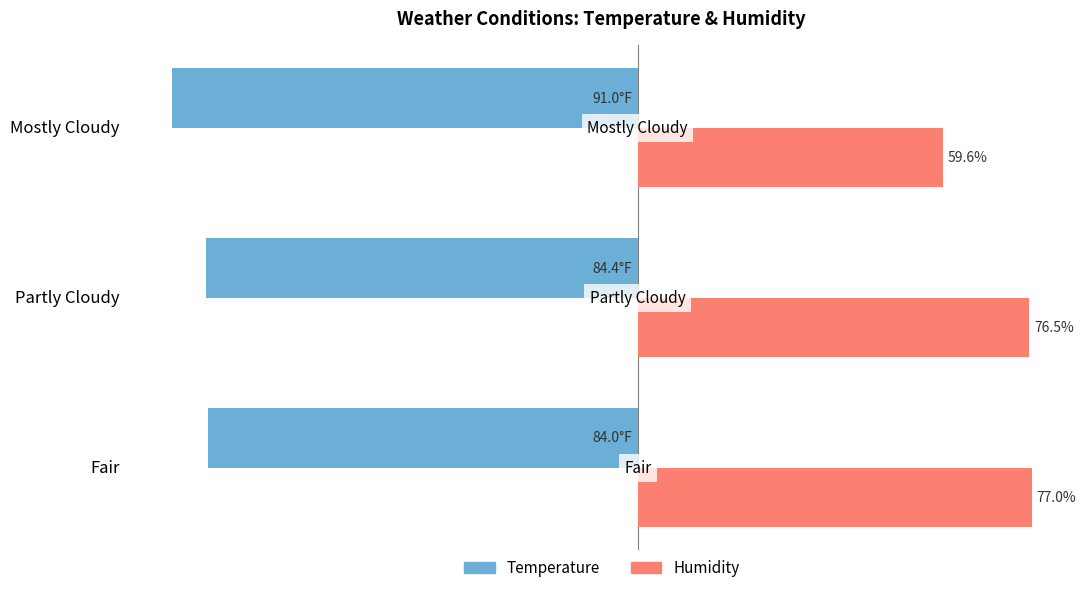

Between Fair and Mostly Cloudy, which series saw the biggest shift?

Humidity